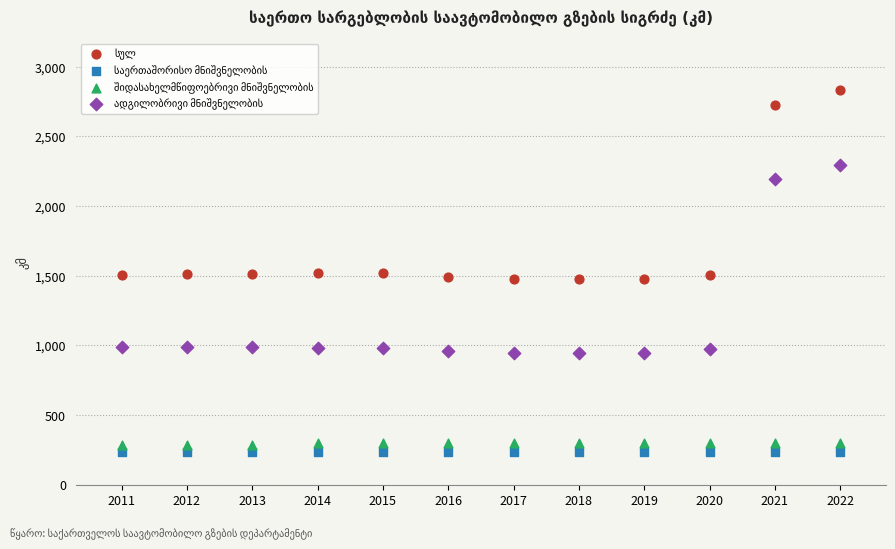

What is the X range (max minus min) for the scatter plot?

11.0